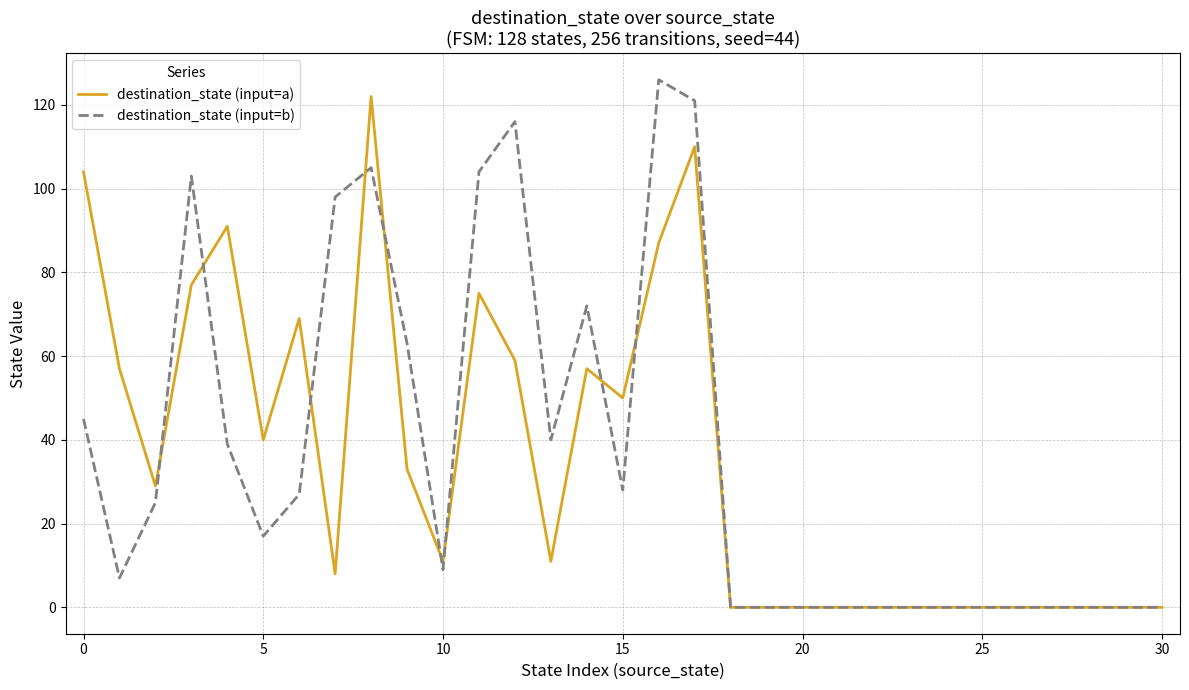

True or false: destination_state (input=b) and destination_state (input=a) intersect in this chart.

True